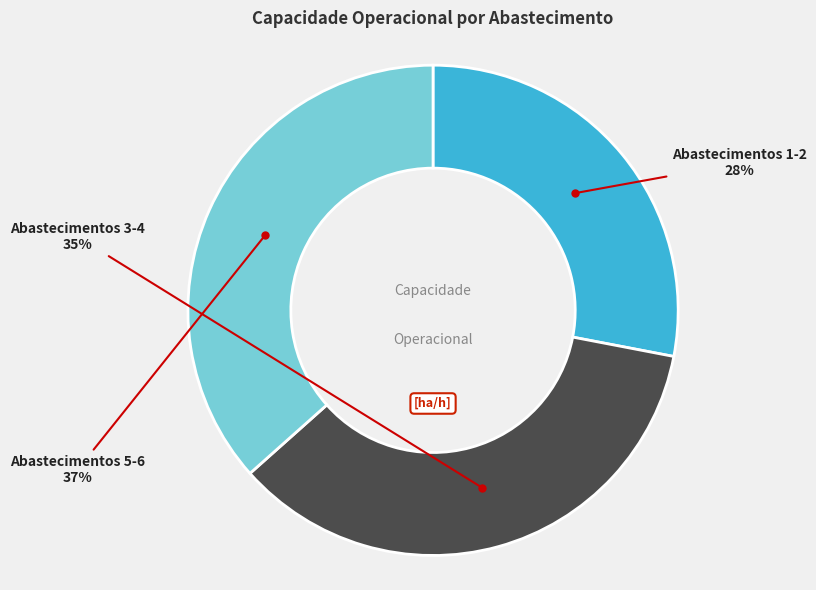

Is there any slice that represents more than half of the pie?

No